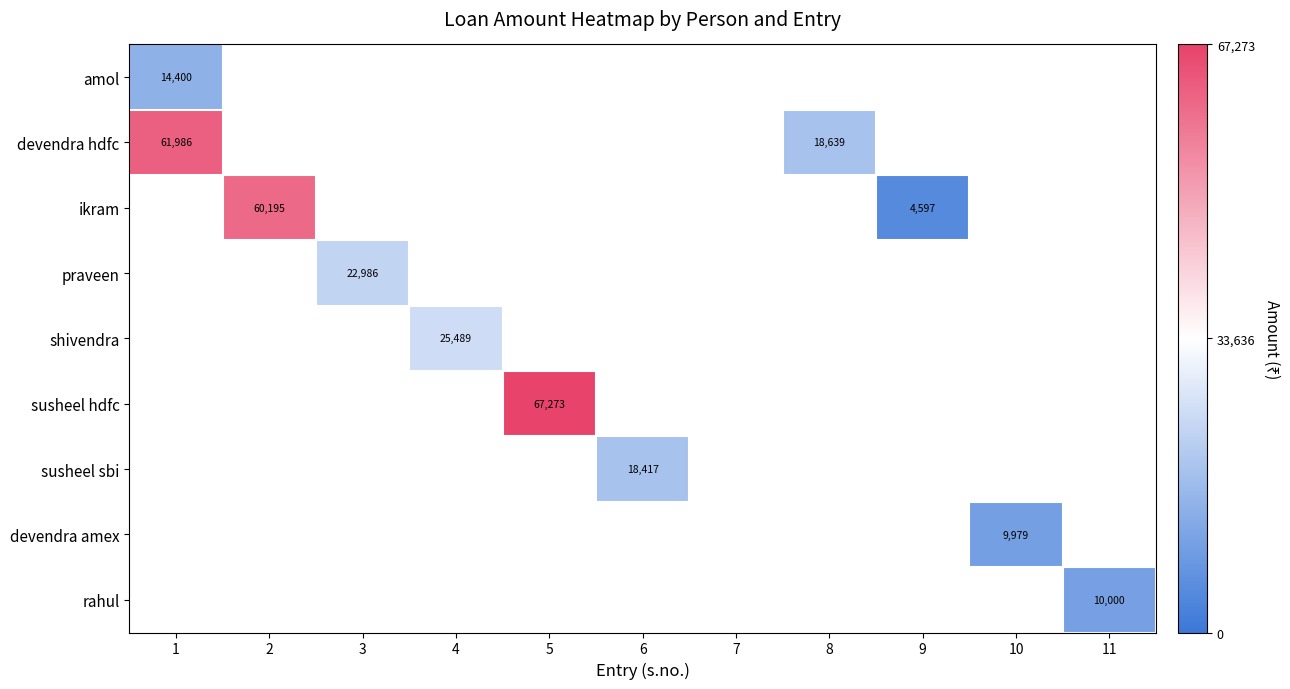

The susheel sbi series shows 28462 at 6. True or false?

False